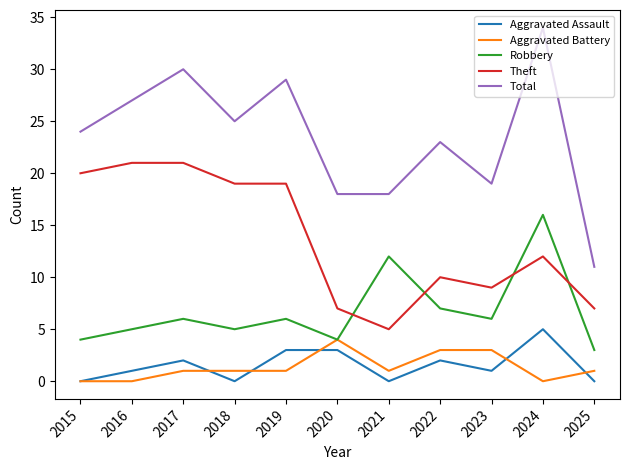

What is the spread (max minus min) of values at 2022?

21